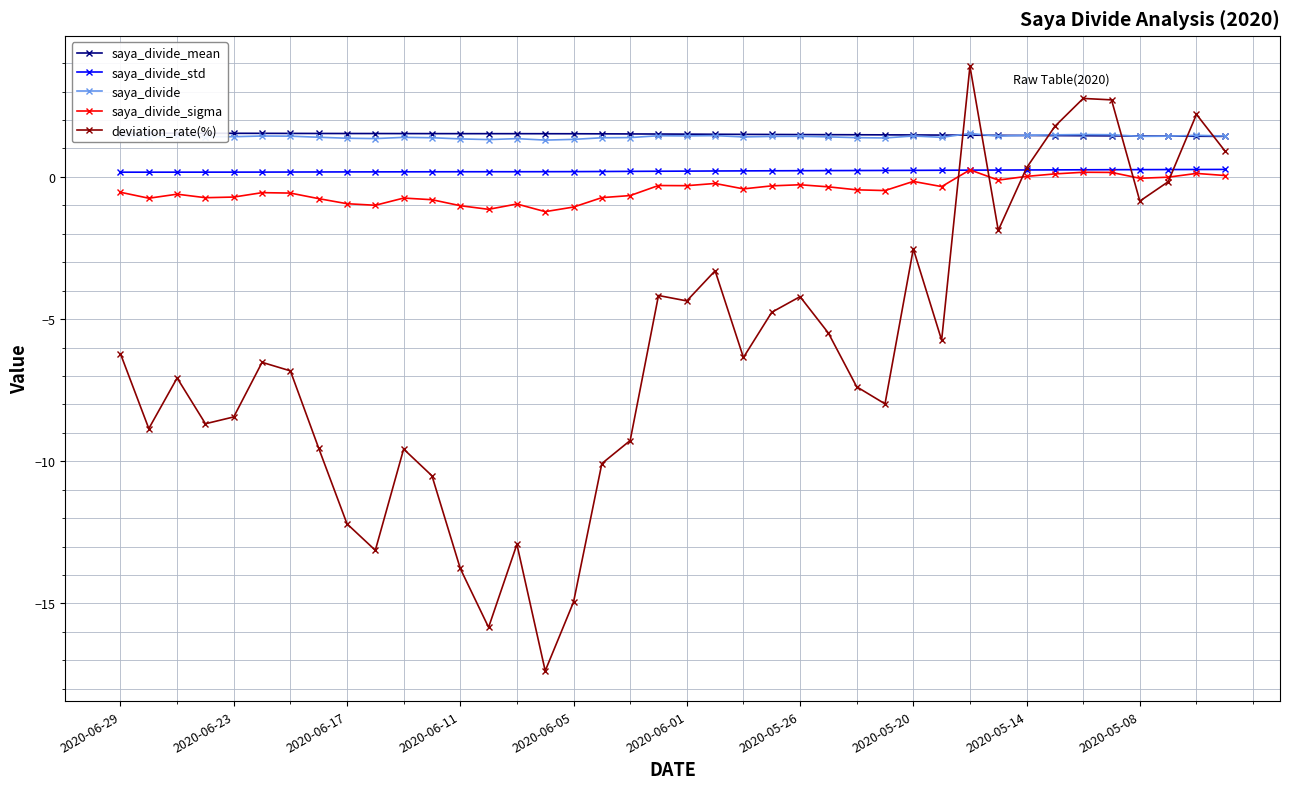

Which series ends up on top after the final intersection of saya_divide_std and deviation_rate(%)?

deviation_rate(%)